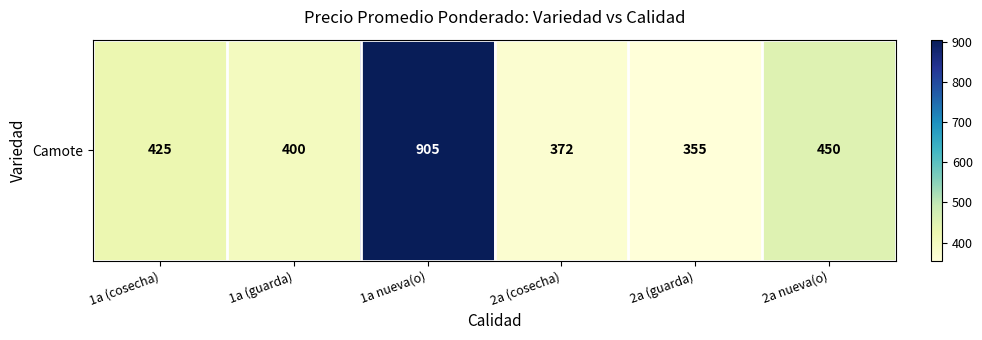

Between 1a (guarda) and 2a (cosecha), which is larger?

1a (guarda)